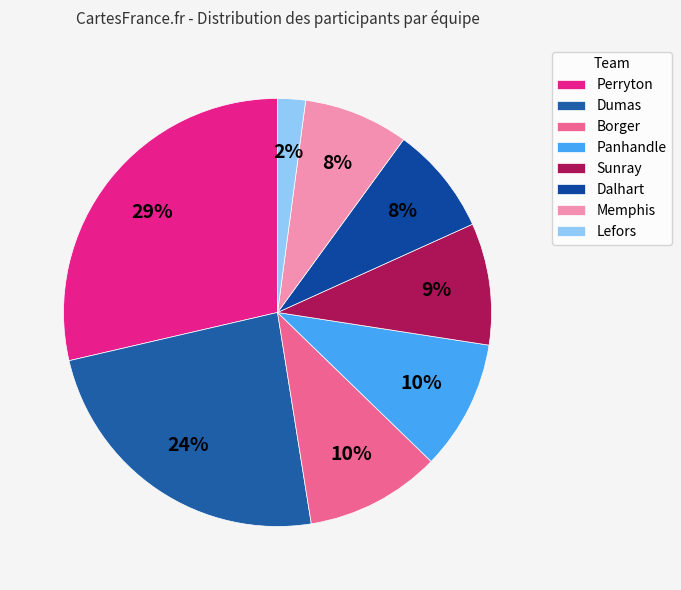

How many slices are in this pie chart?

8